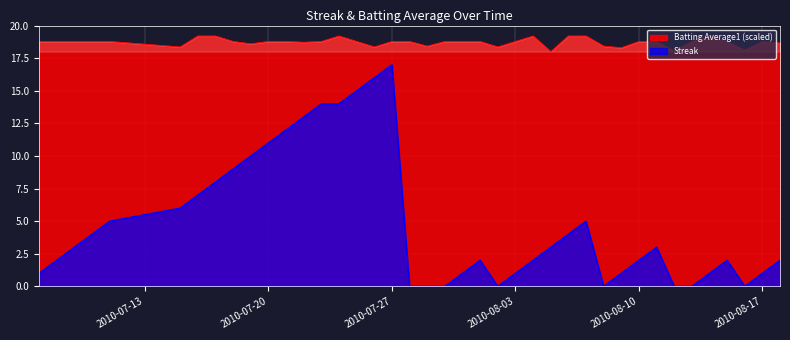

What is the difference between the maximum and minimum values in the Streak series?

17.0